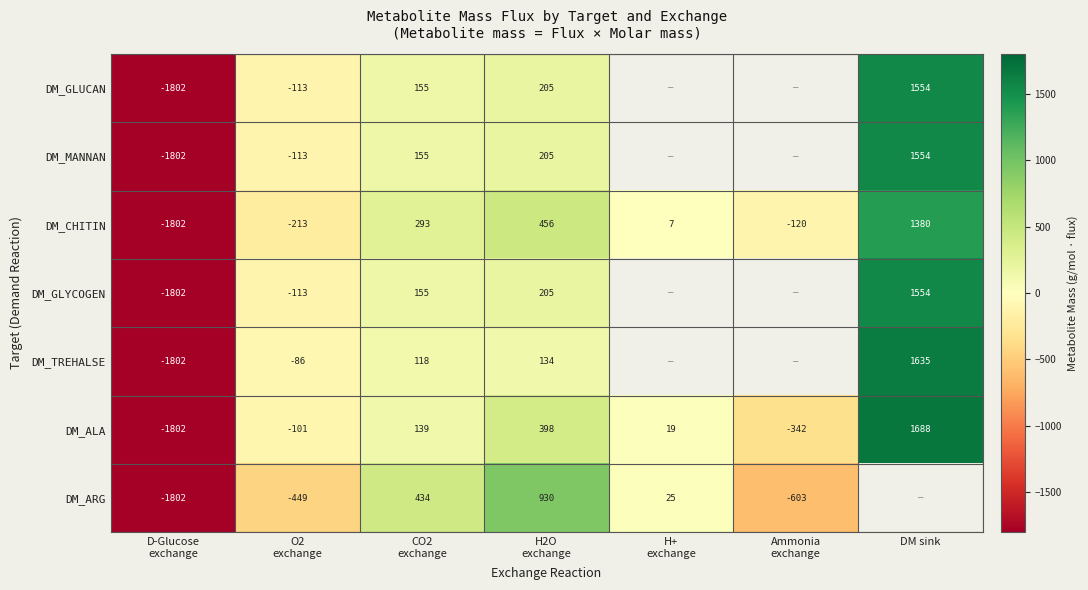

The DM_ALA series shows -218.8 at Ammonia exchange. True or false?

False